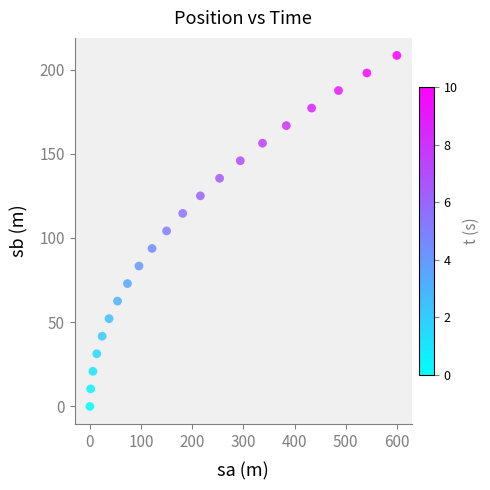

What is the range of X values (max minus min)?

600.0